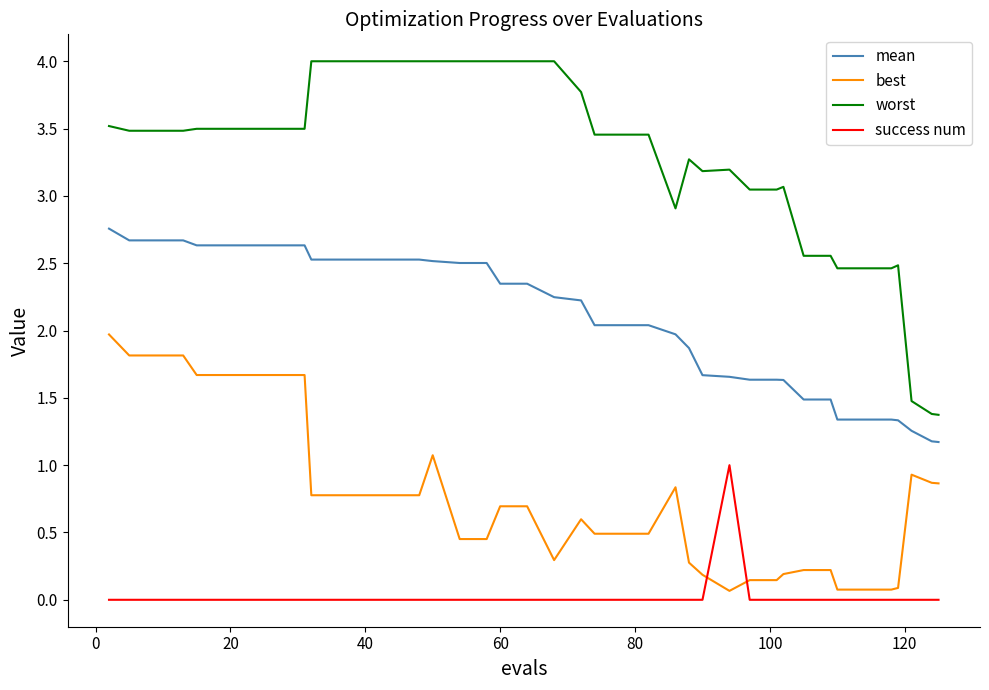

Which series has the largest range (max minus min)?

worst